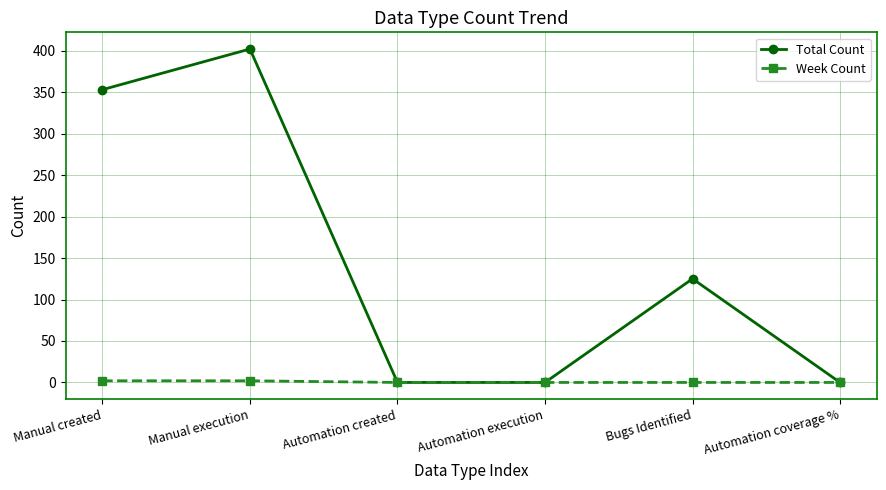

The value of Total Count at Automation coverage % is 0. True or false?

True